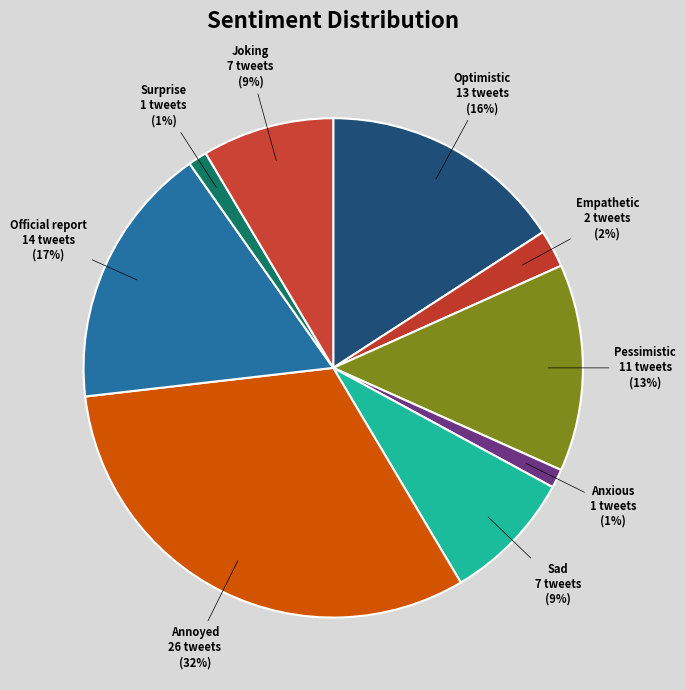

Does Official report account for over 50% of the chart?

No